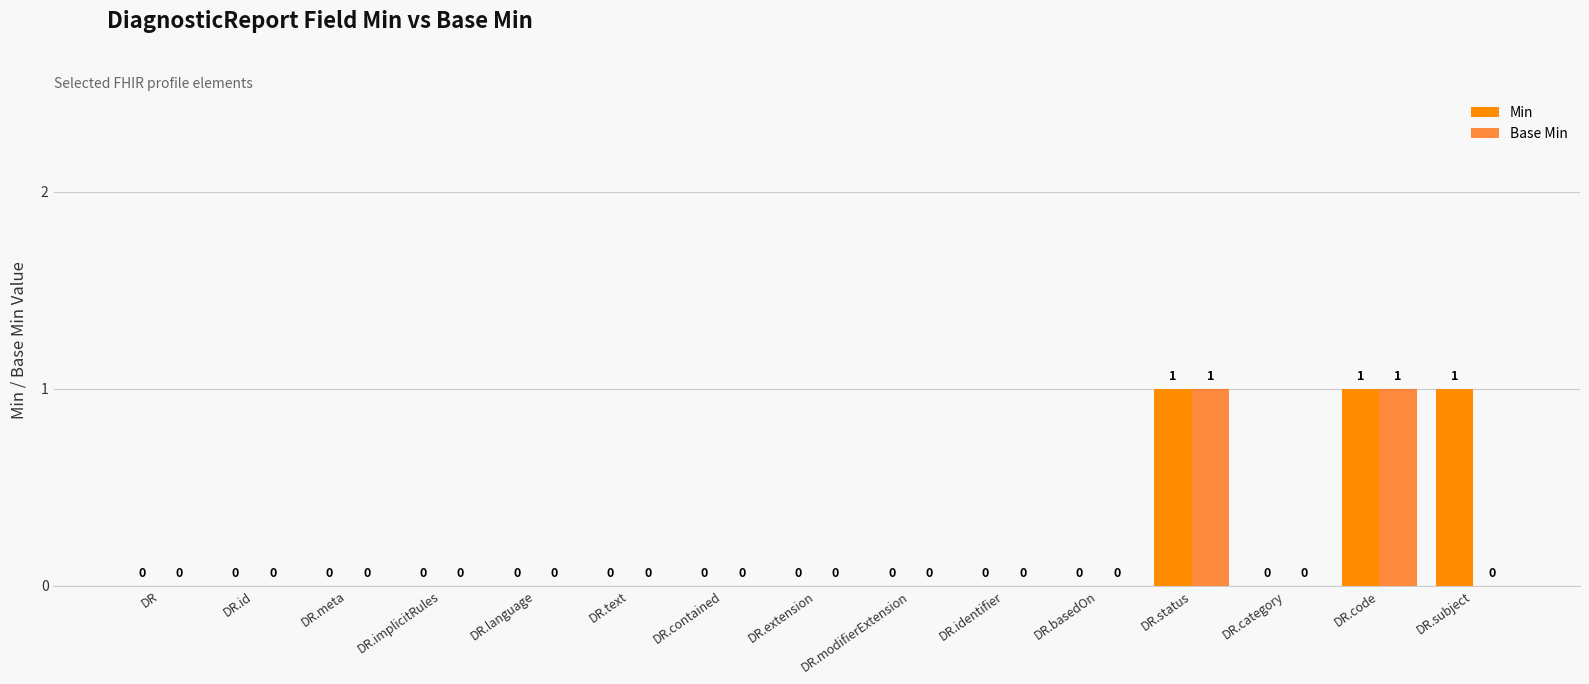

Are the bars grouped side by side (vs. stacked)?

Yes